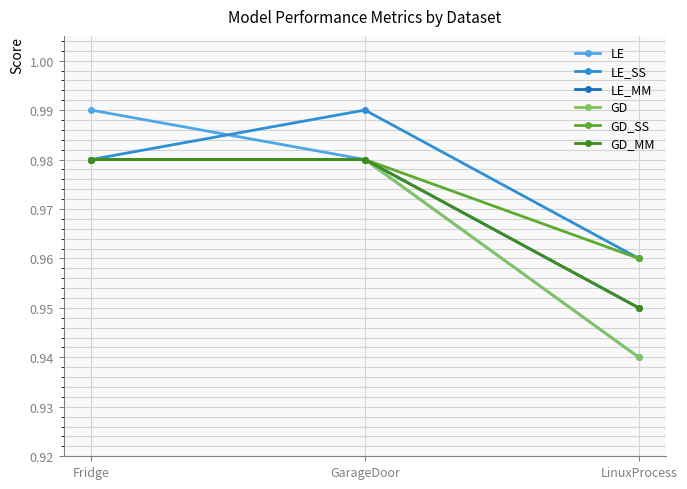

Which series changed the most between GarageDoor and LinuxProcess?

LE